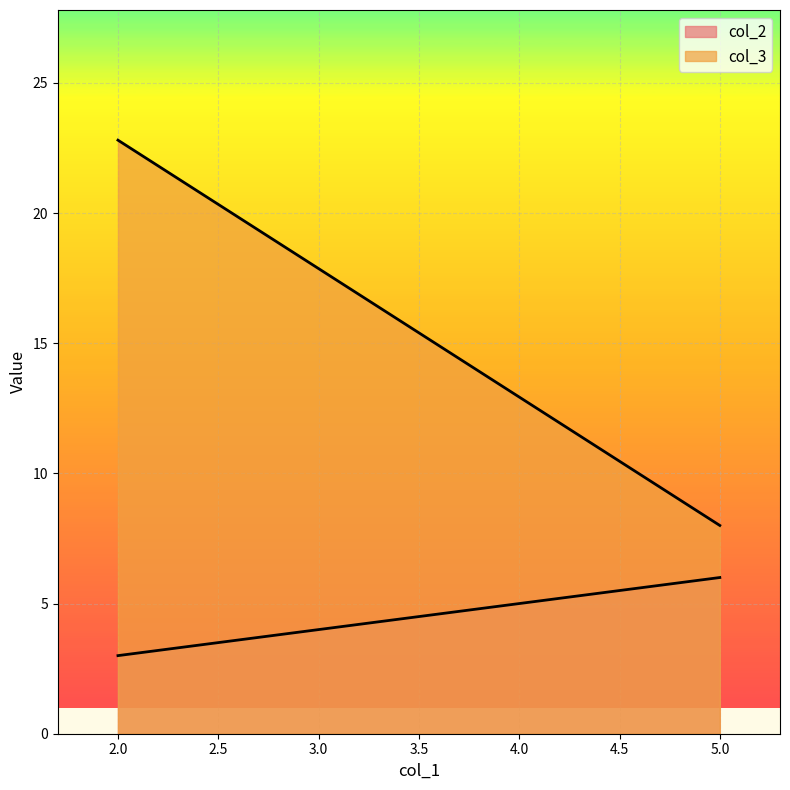

Which series has the largest range (max minus min)?

col_3